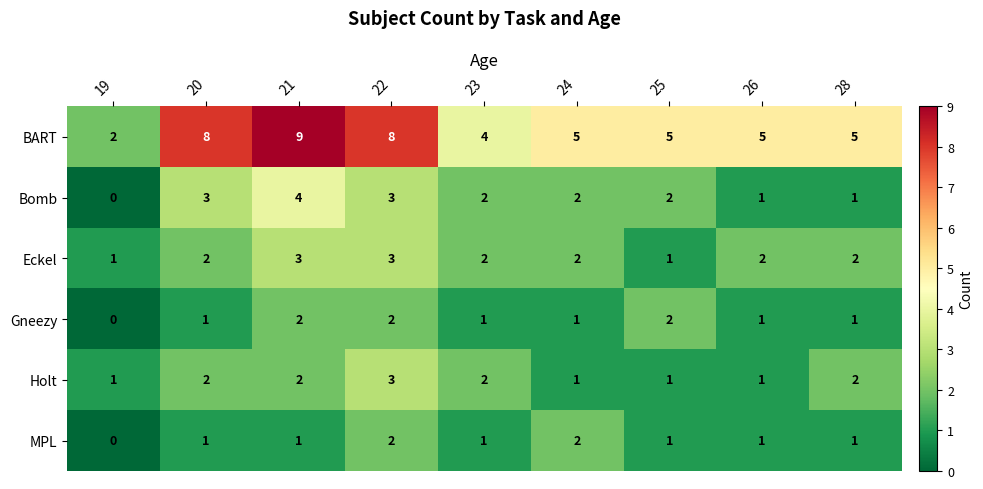

Which label corresponds to the largest value in the chart?

21